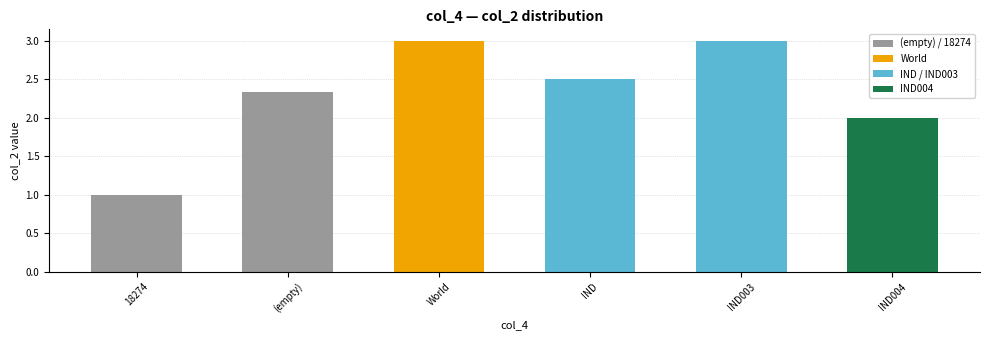

What is the difference between the maximum and minimum values?

2.0